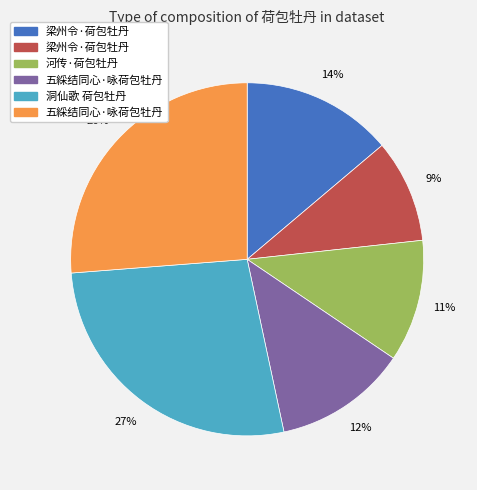

To the nearest percent, what is the average slice percentage?

17%